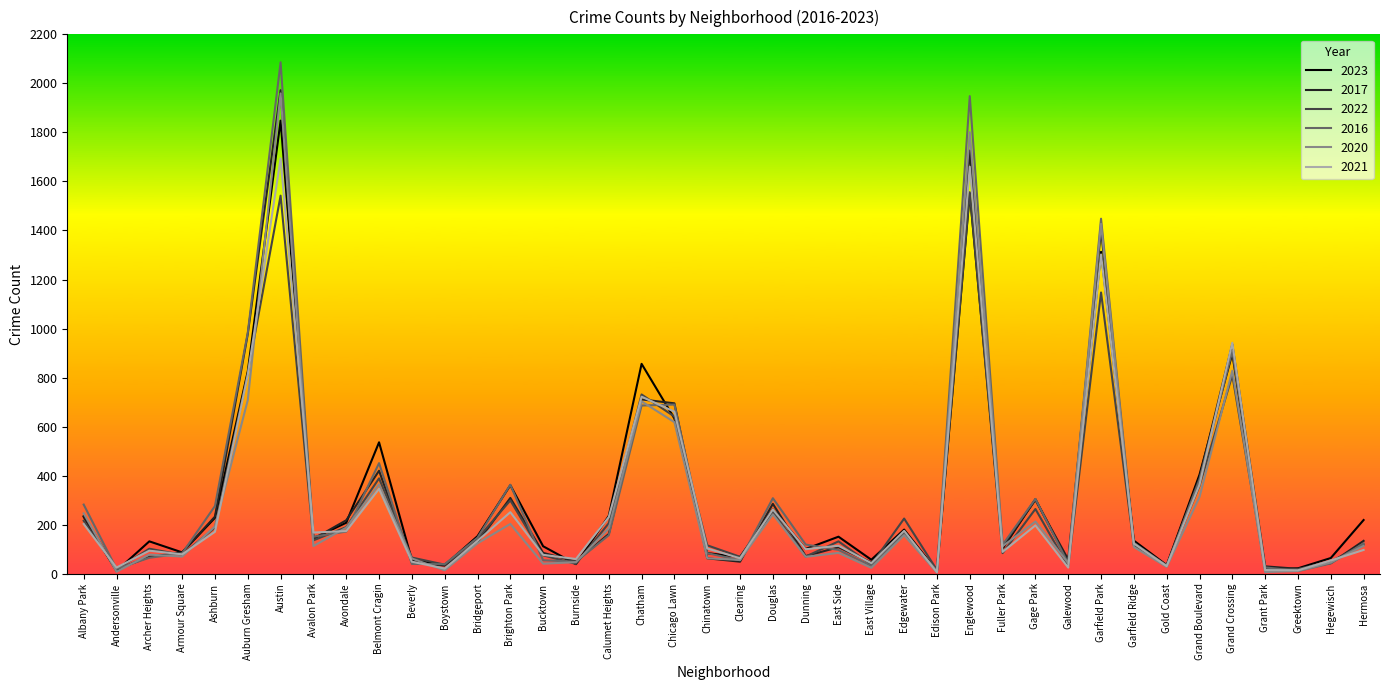

What is the spread (max minus min) of values at Grand Crossing?

132